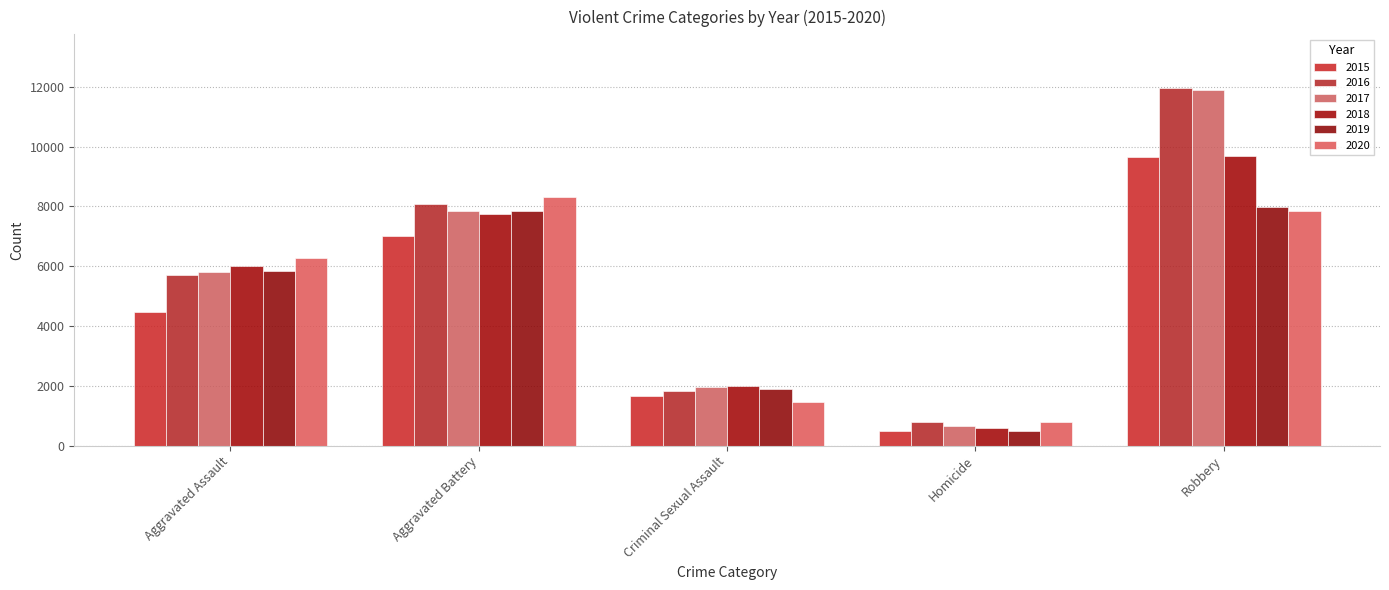

What is the maximum value shown in the chart?

11960